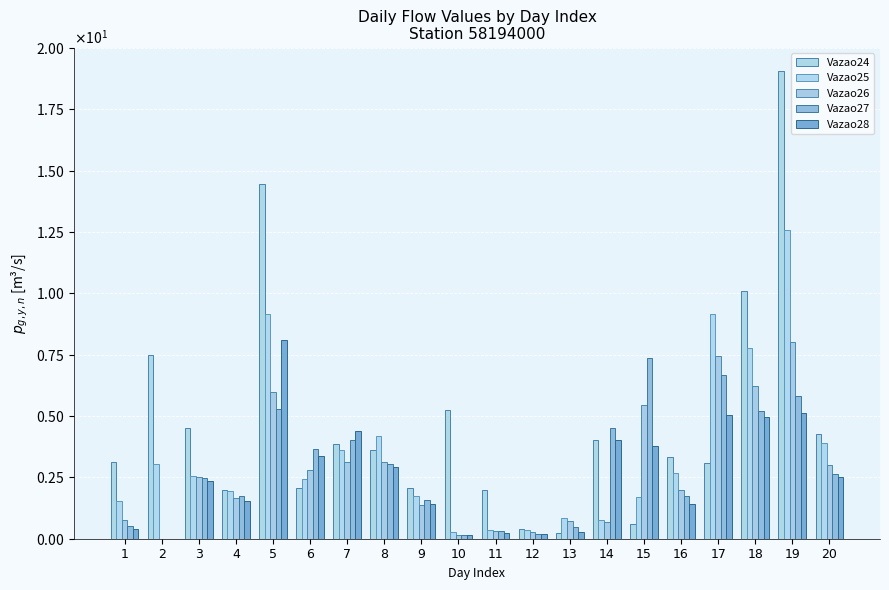

Which category has the lowest value in the Vazao28 series?

2